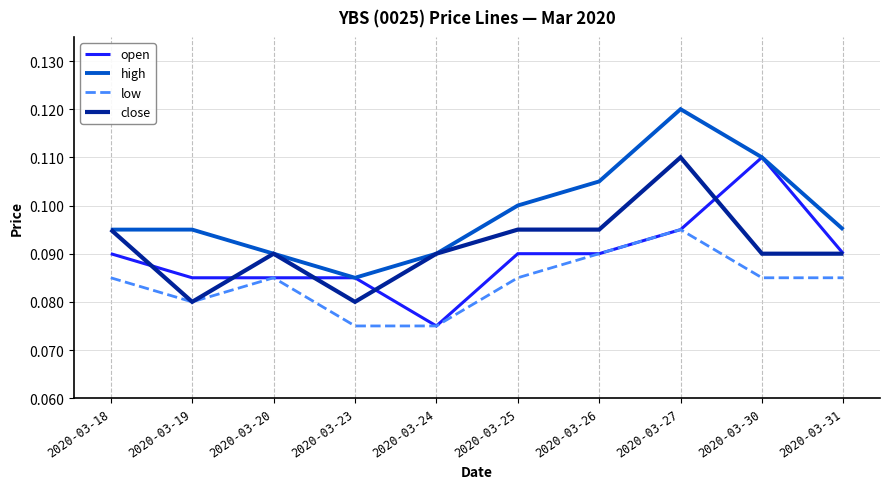

Is the value of high at 2020-03-24 greater than the value of low at 2020-03-25?

Yes